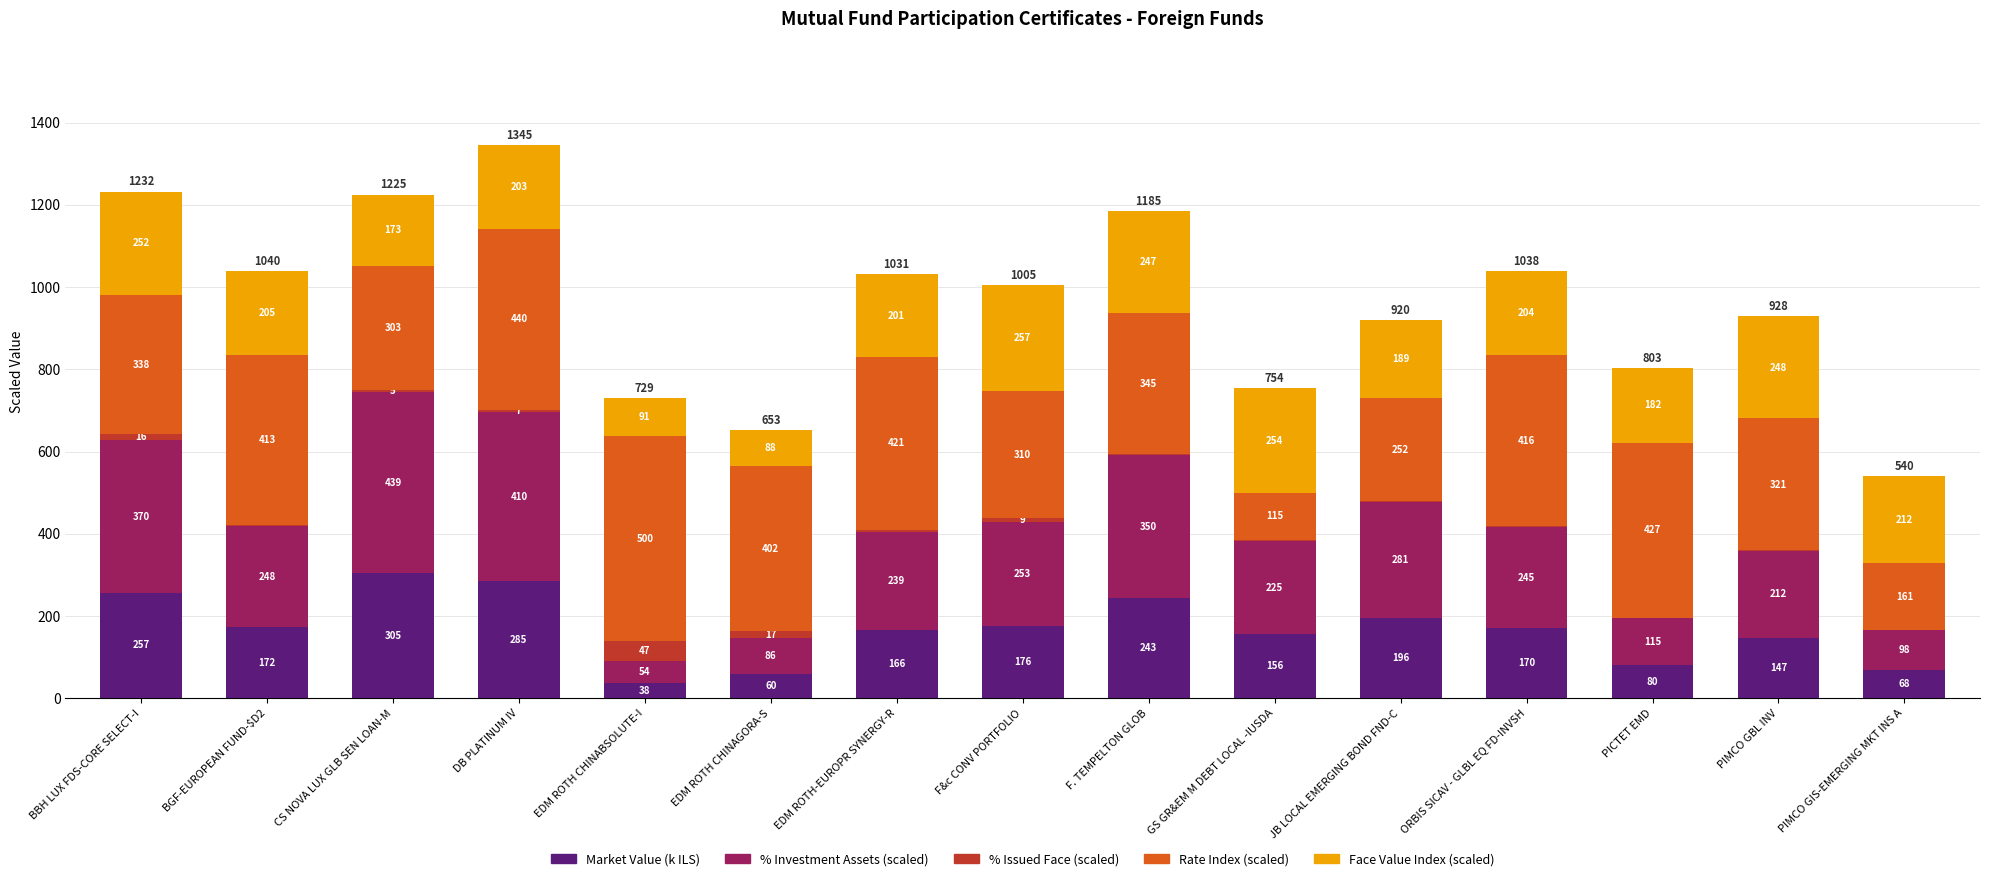

Where does the Market Value (k ILS) series first go above 170?

BBH LUX FDS-CORE SELECT-I